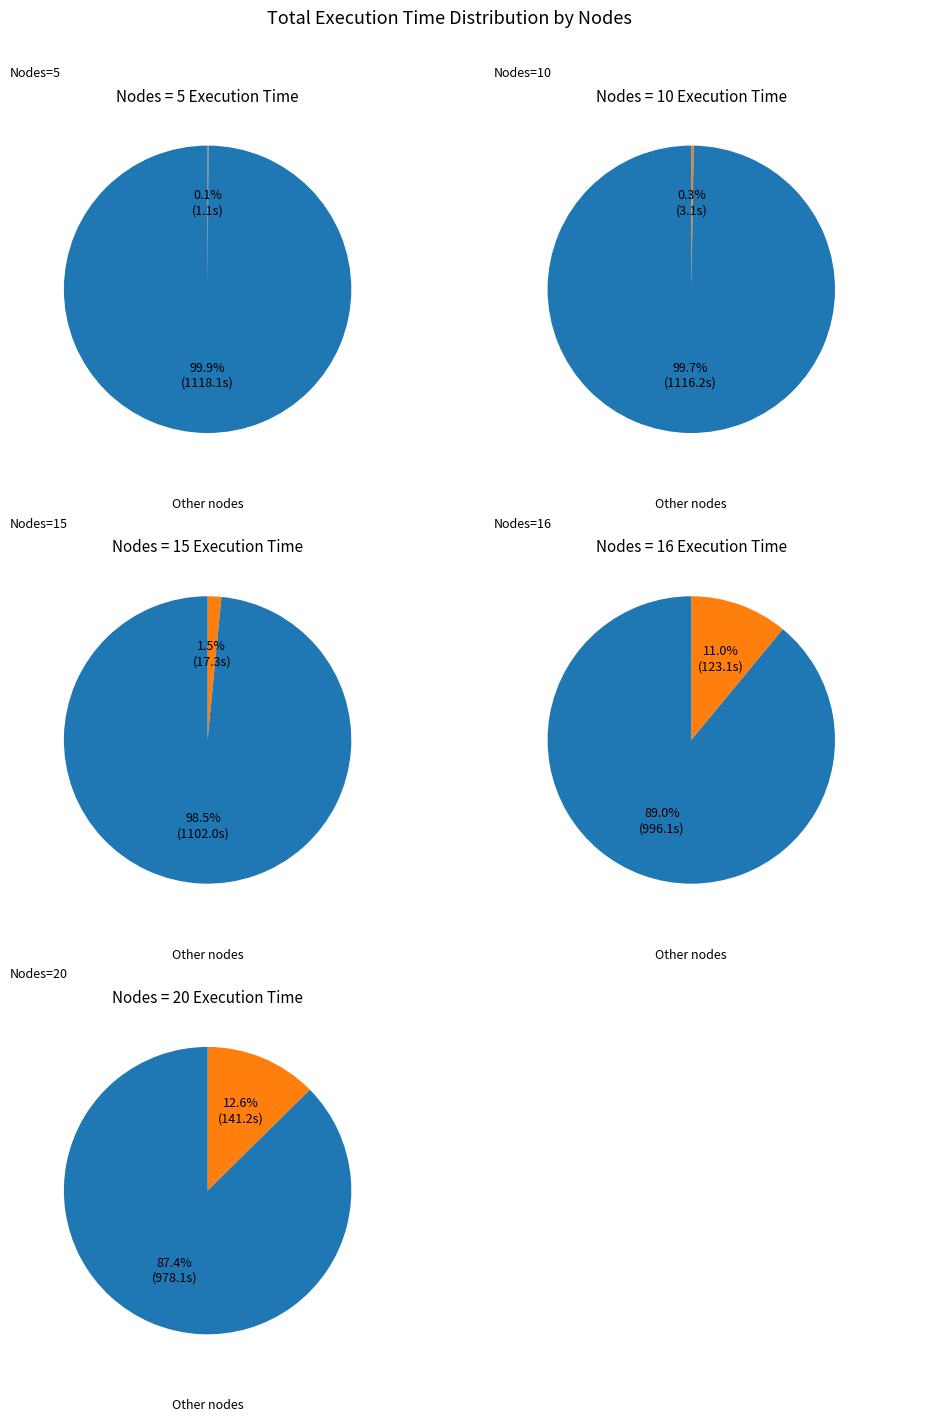

Is it true that 5 is 1% of the pie?

False